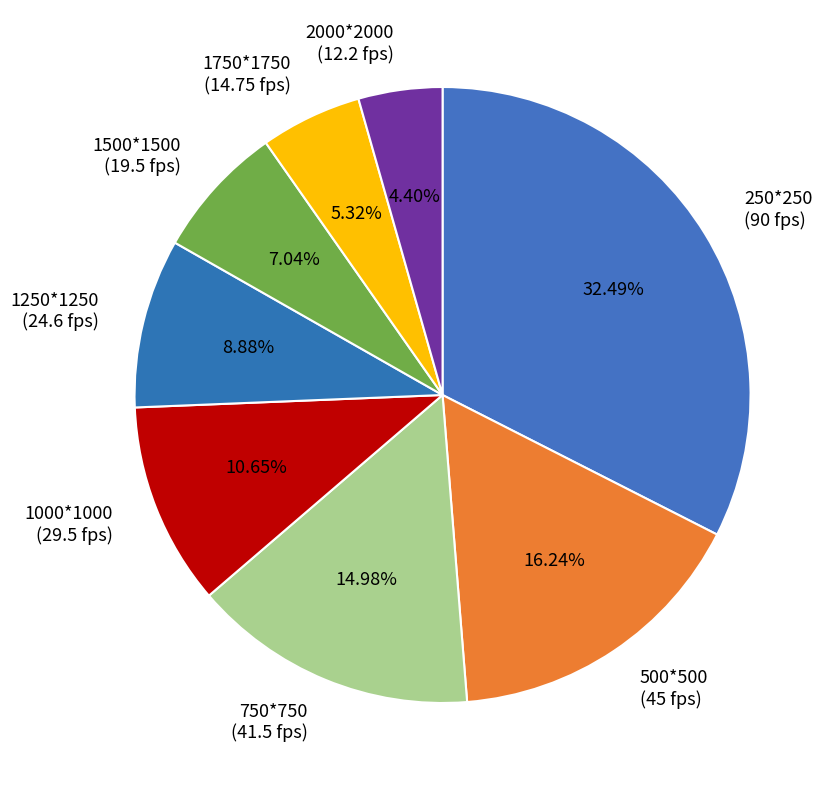

Between 500*500 and 1000*1000, which is larger?

500*500